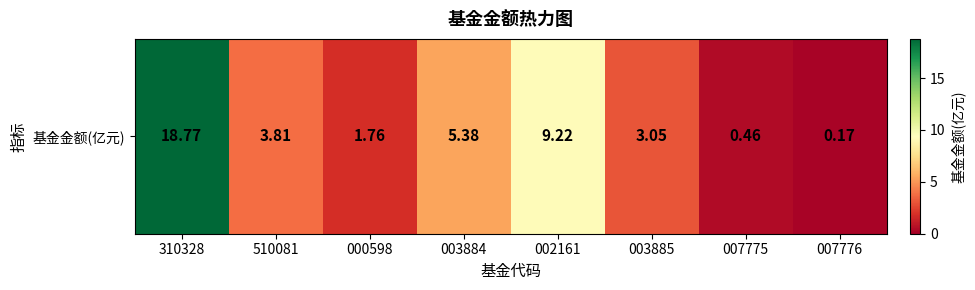

Which category has the highest value across all series?

310328